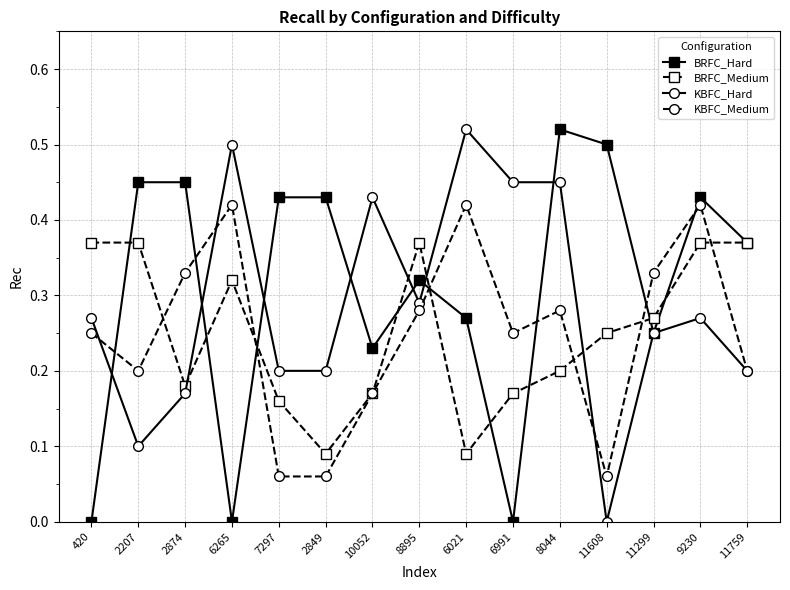

Which series ends up on top after the final intersection of KBFC_Hard and BRFC_Medium?

BRFC_Medium